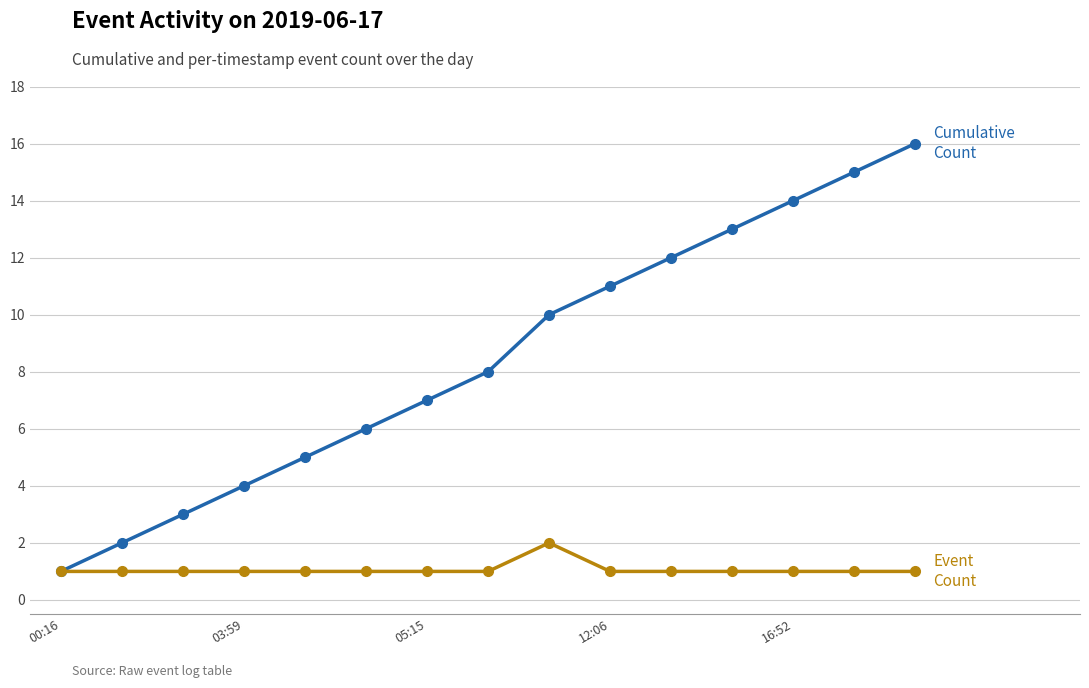

What is the maximum value shown in the chart?

16